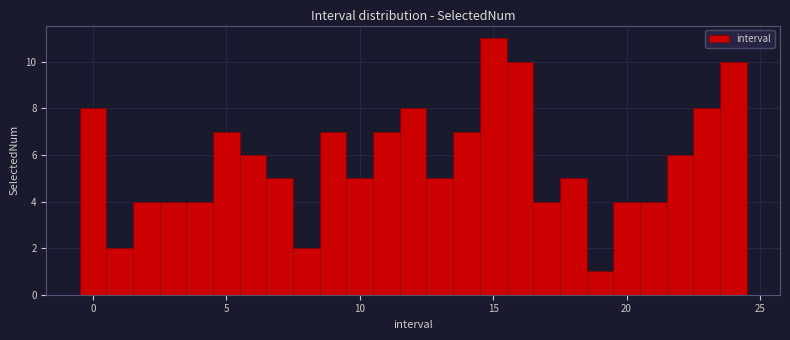

Read against the x-axis, roughly where is the centre of the tallest bar?

15.0